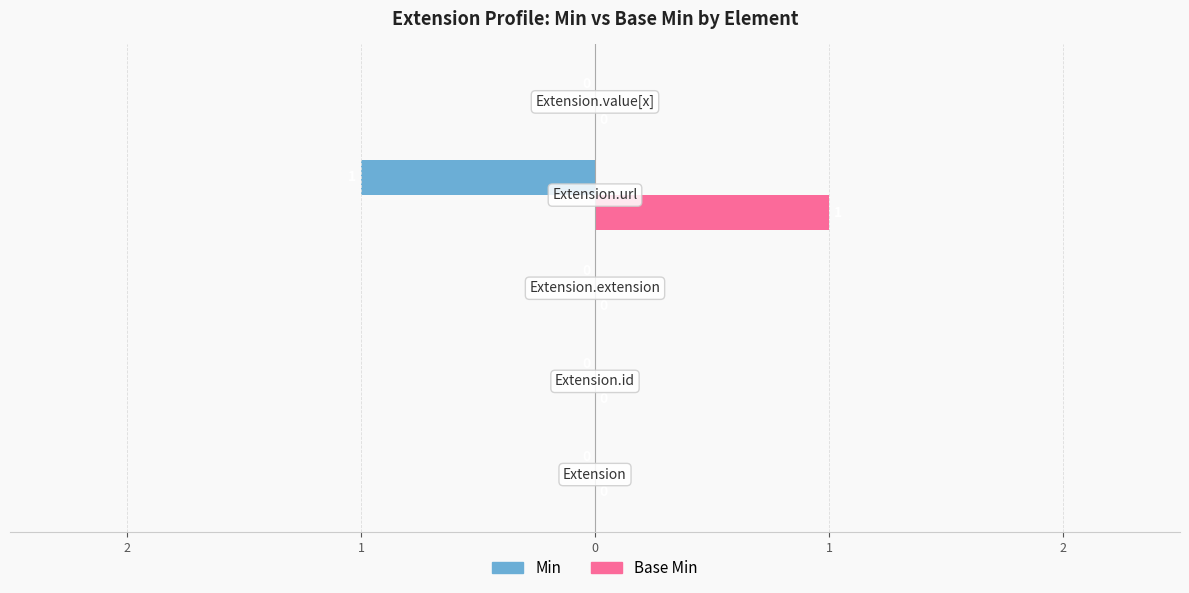

What are all the series names shown in the legend?

Min, Base Min